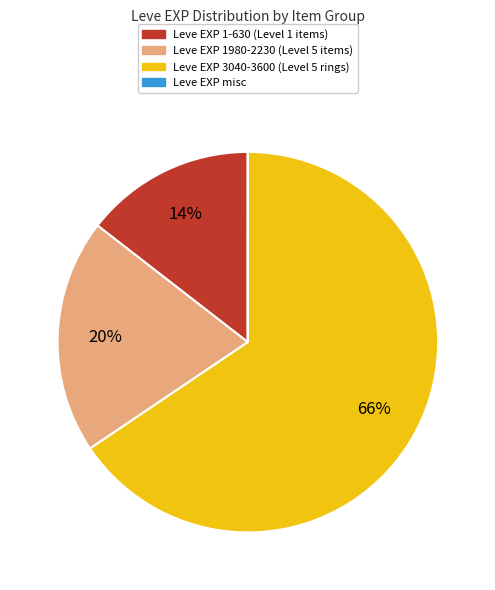

To the nearest percent, what is the average slice percentage?

25%